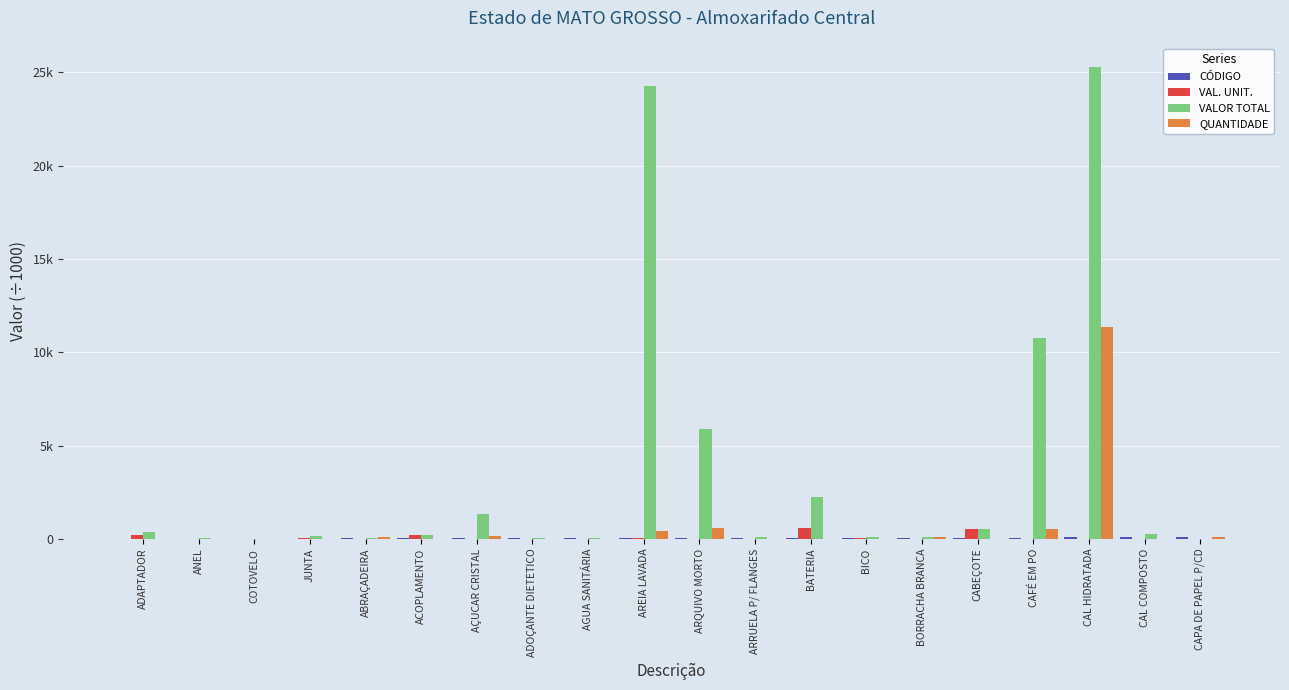

Which series has the widest spread of values?

VALOR TOTAL